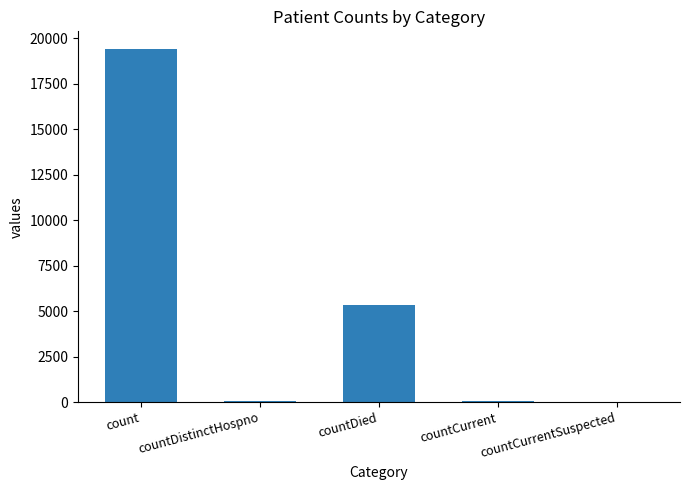

Which has a higher value, countCurrent or count?

count